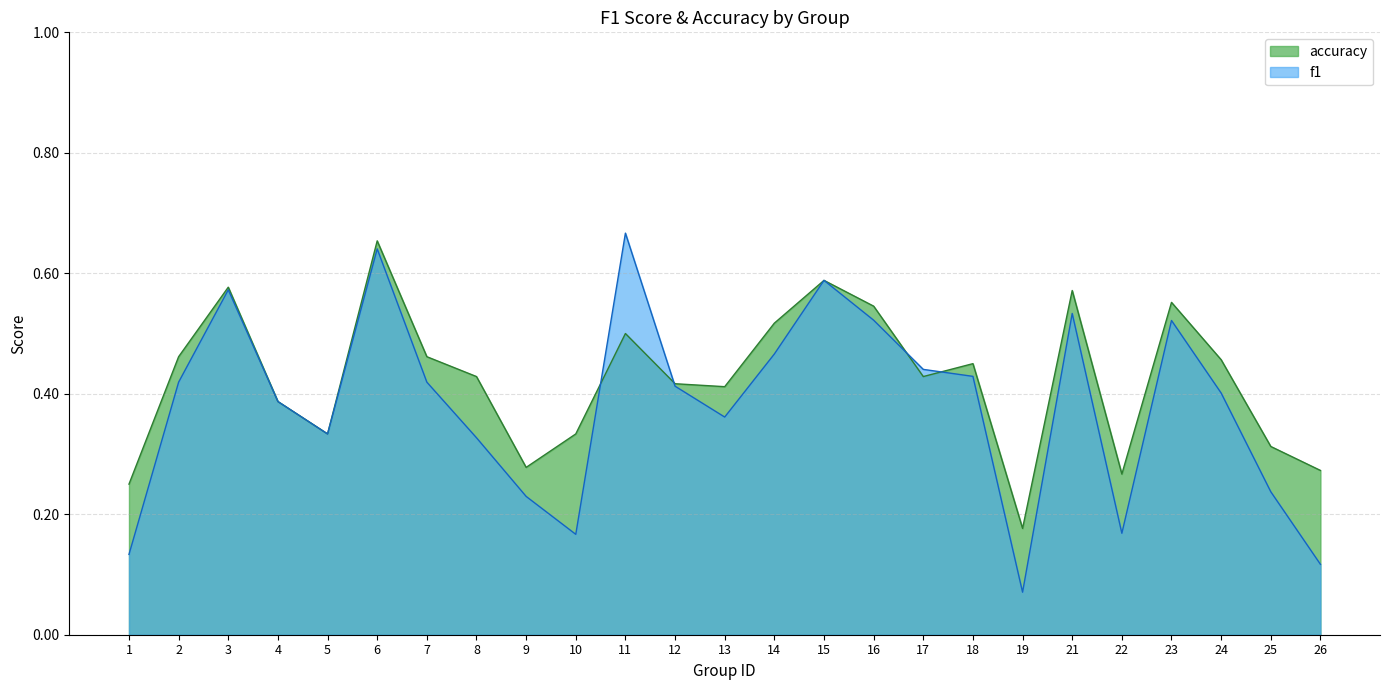

In accuracy, how many points are lower than both neighbors (excluding endpoints)?

6